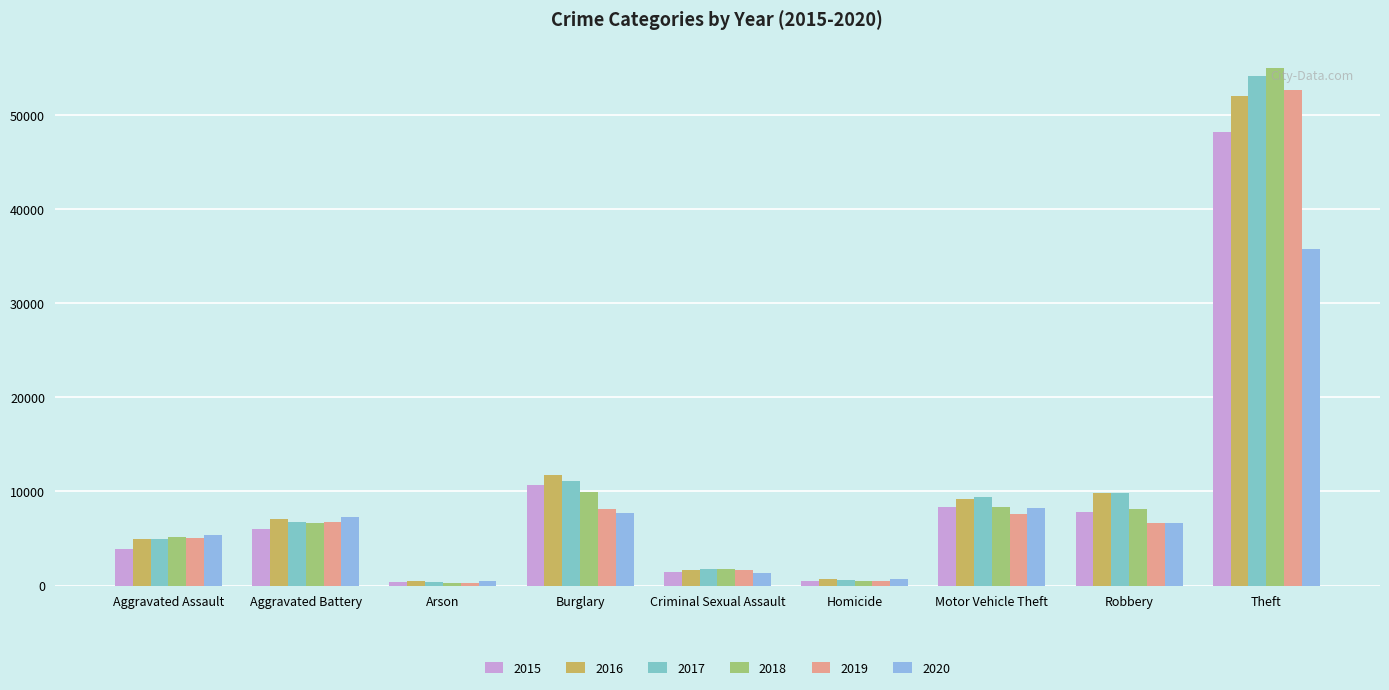

What is the difference between the second highest and minimum values in the 2015 series?

10338